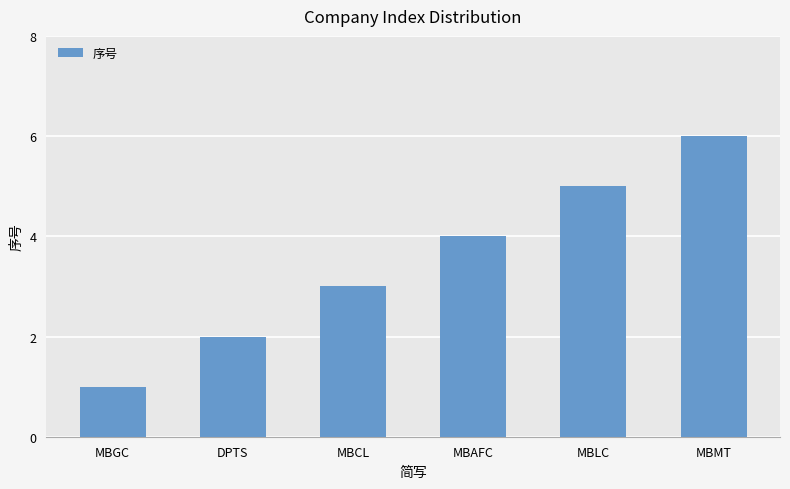

Reading left to right, list all the values displayed in this chart.

MBGC=1	DPTS=2	MBCL=3	MBAFC=4	MBLC=5	MBMT=6